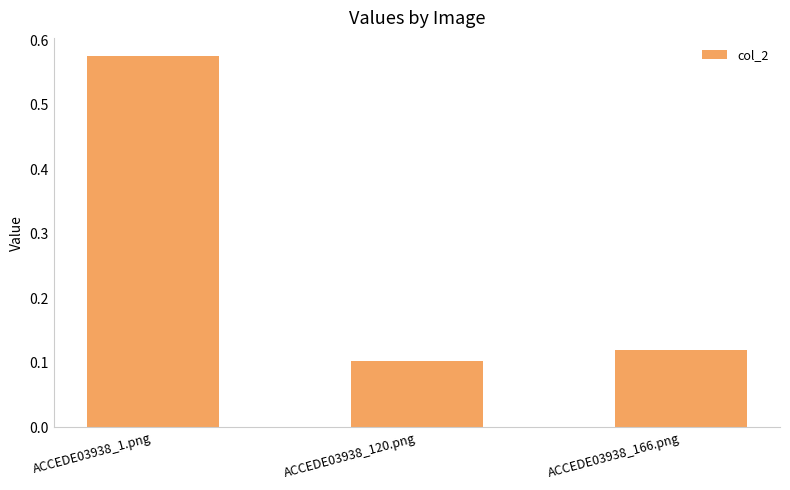

Is it true that the value at ACCEDE03938_1.png is 0.8?

False